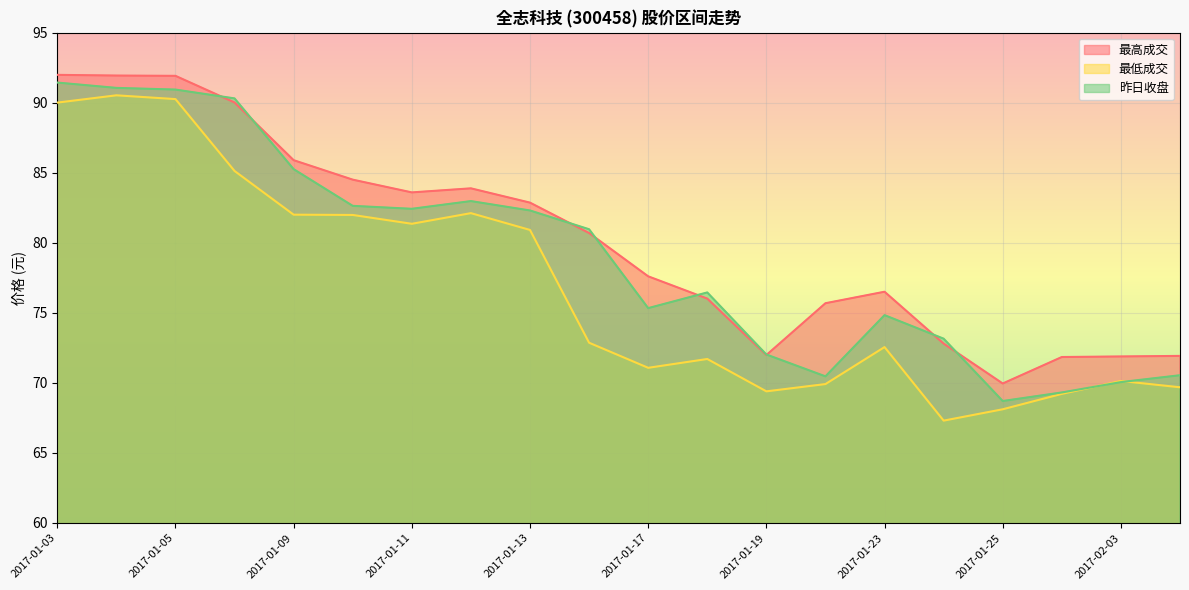

What is the spread (max minus min) of values at 2017-01-12?

1.8